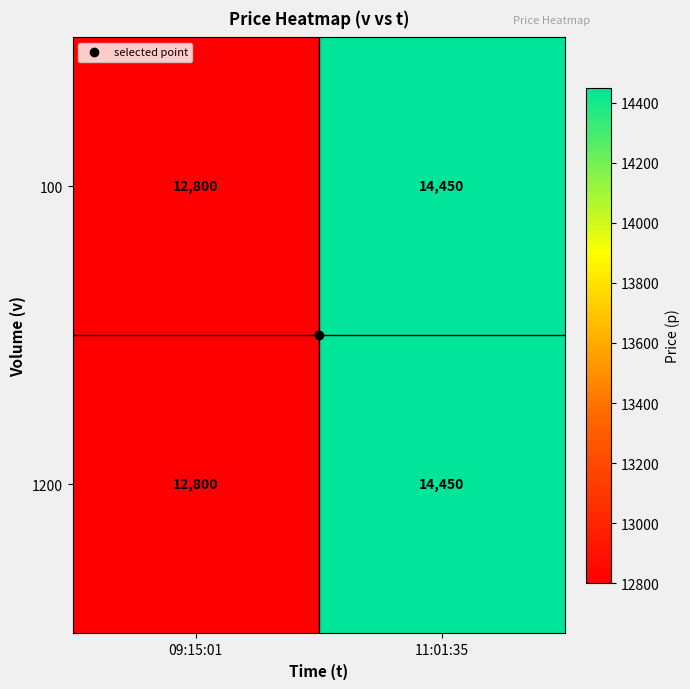

At which label is 100 closest to 13625?

09:15:01